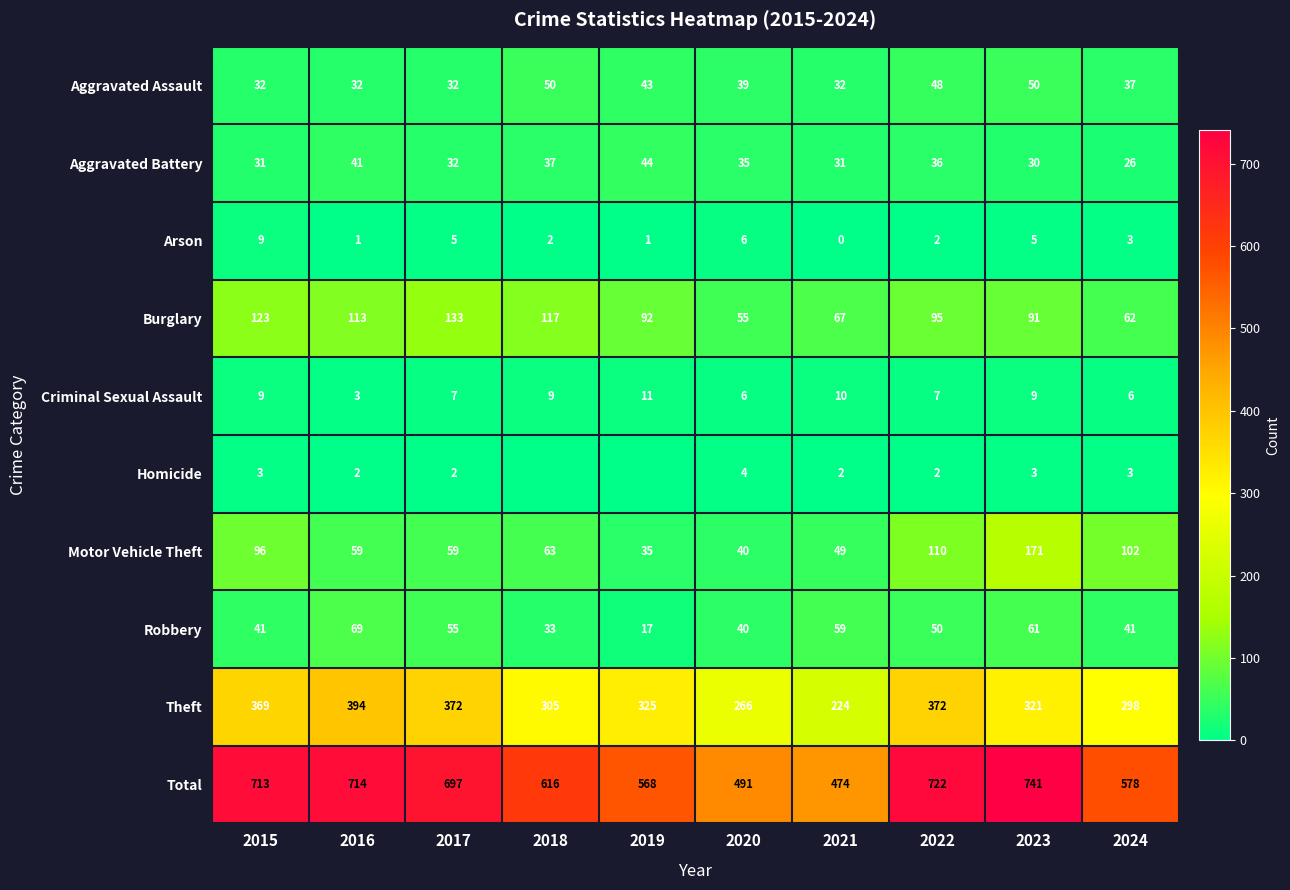

At 2023, list the series in order from largest to smallest.

Total, Theft, Motor Vehicle Theft, Burglary, Robbery, Aggravated Assault, Aggravated Battery, Criminal Sexual Assault, Arson, Homicide